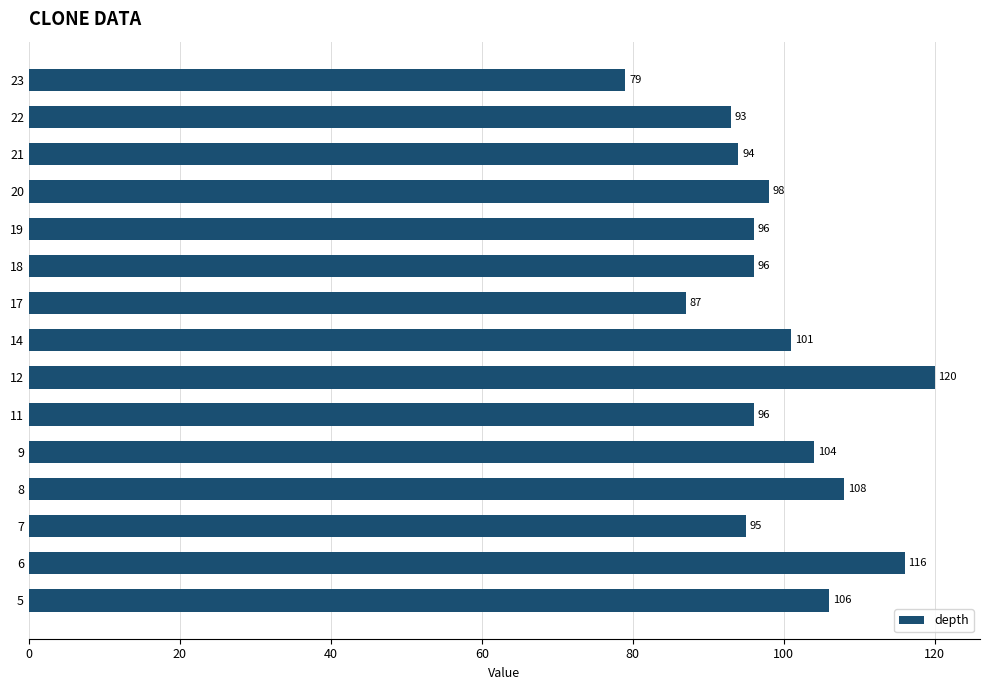

How many distinct data groups are displayed?

1